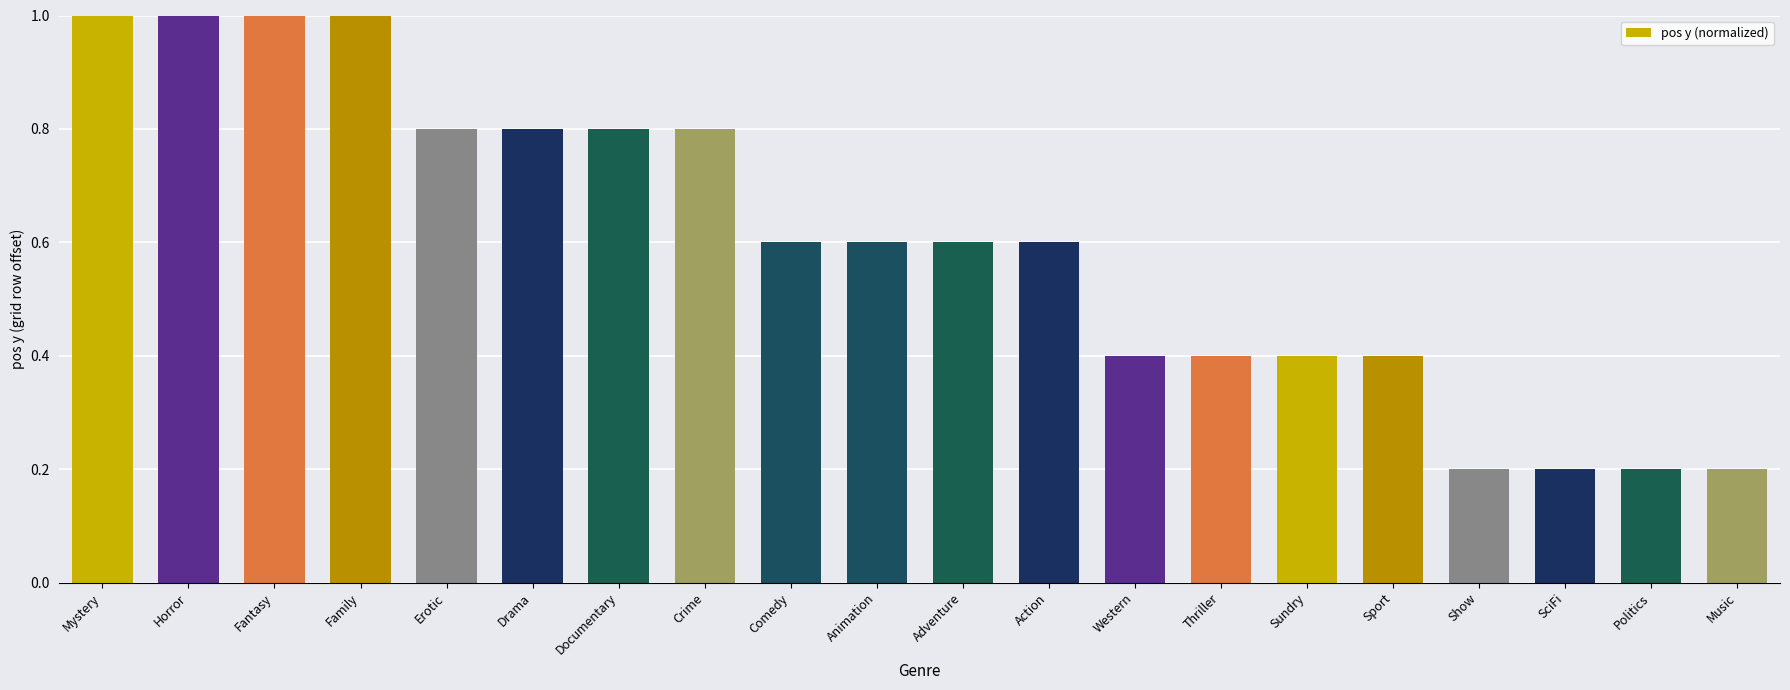

Are the bars grouped side by side (vs. stacked)?

No